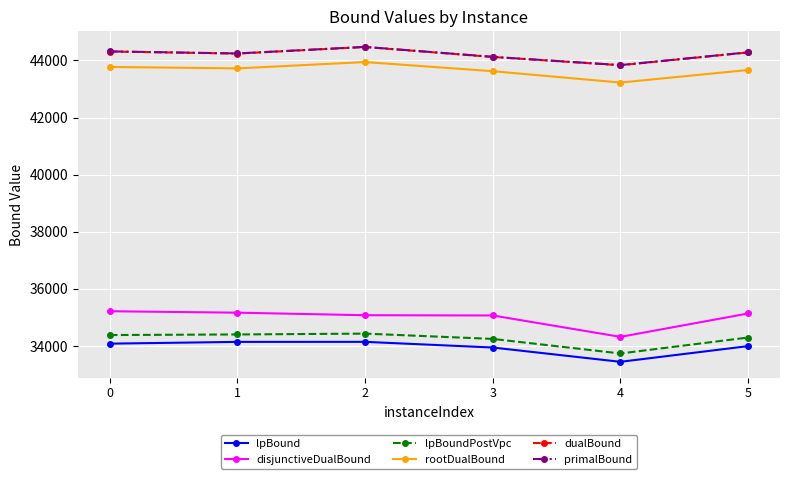

What is the value of the disjunctiveDualBound point at the 4th from the left?

35064.5